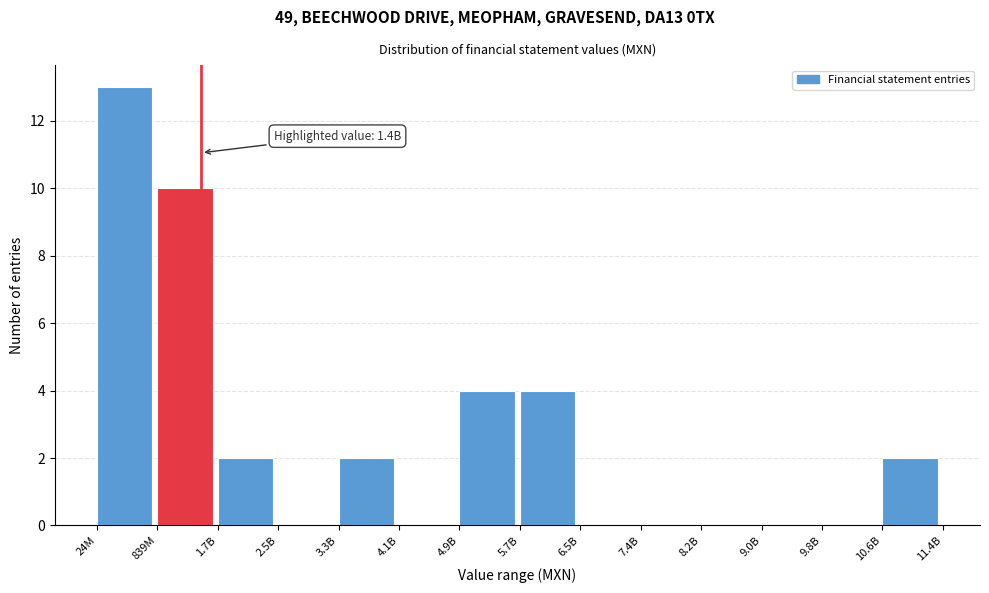

Reading right to left, transcribe all the data shown in this chart.

10.6B=2	9.8B=0	9.0B=0	8.2B=0	7.4B=0	6.5B=0	5.7B=4	4.9B=4	4.1B=0	3.3B=2	2.5B=0	1.7B=2	839M=10	24M=13